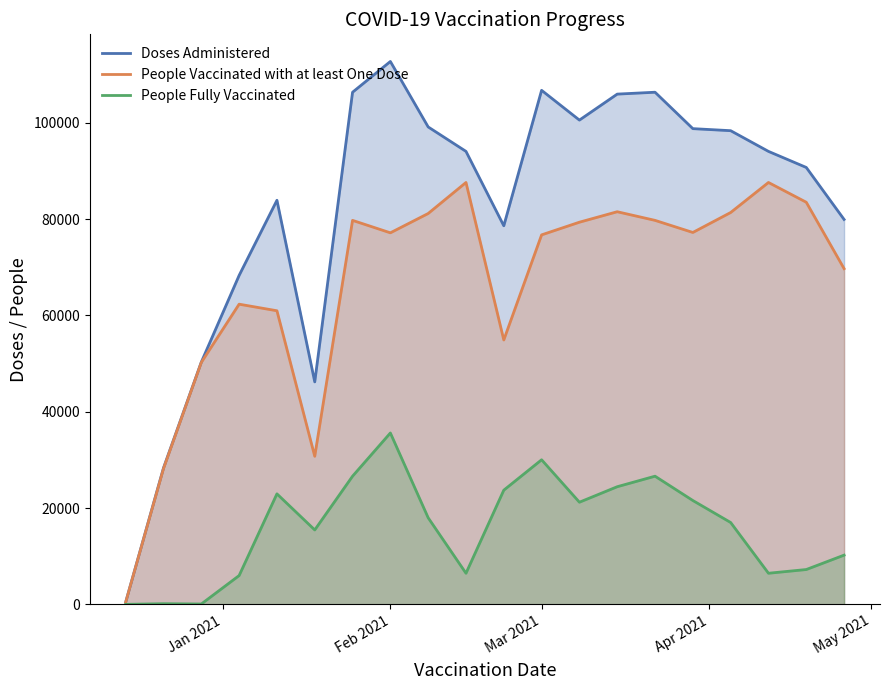

How many data points does each series have?

20